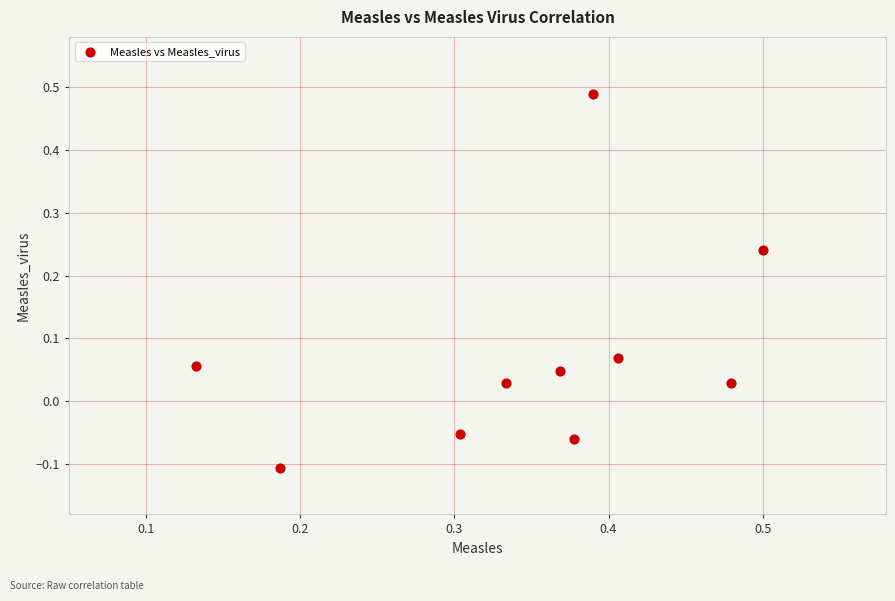

What is the average X value?

0.3